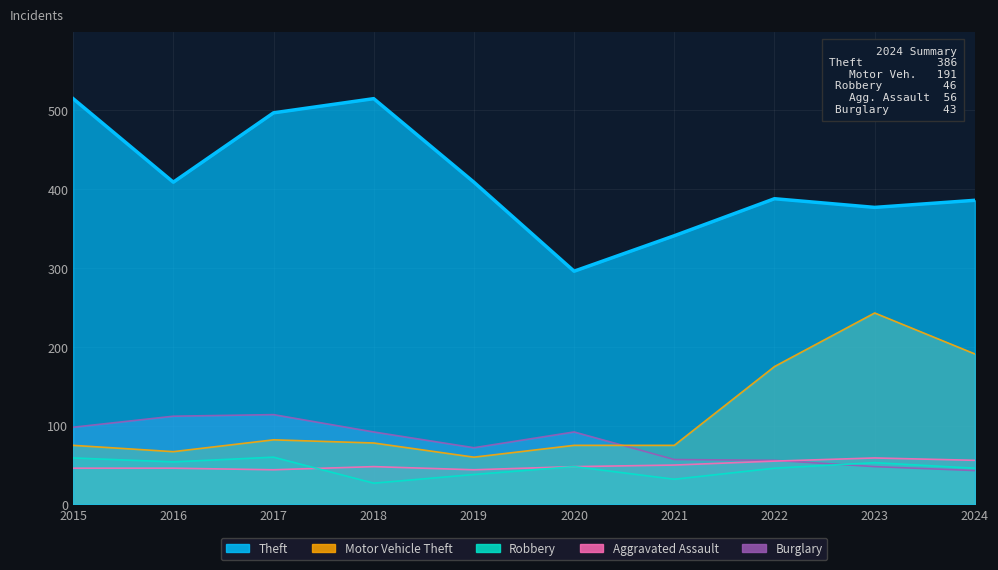

What is the value of the Burglary point at the 7th from the left?

57